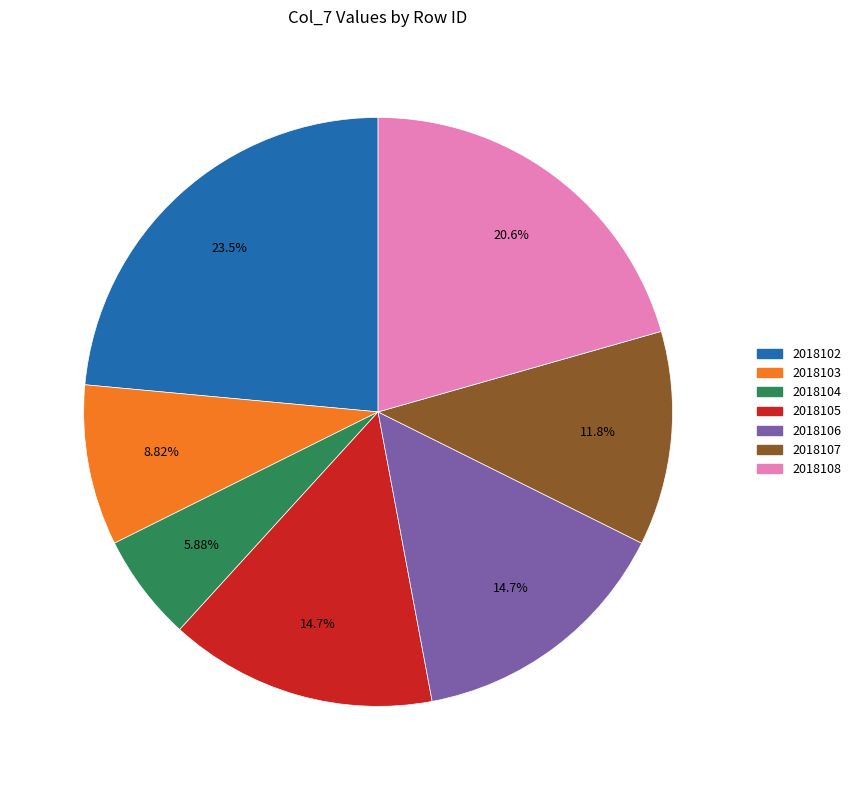

Which has a higher value, 2018103 or 2018106?

2018106